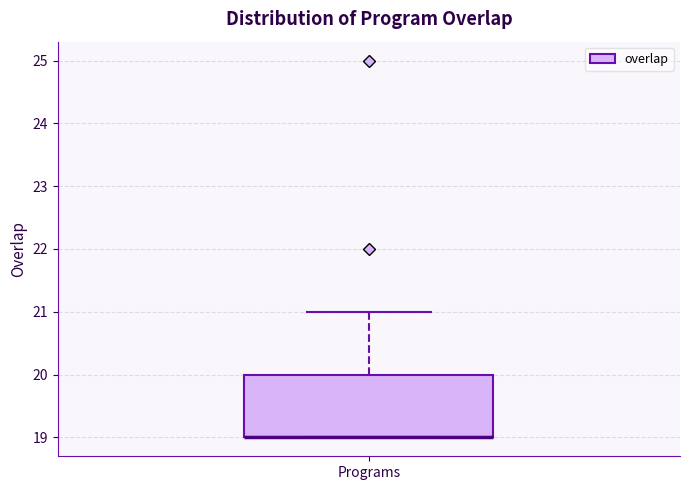

Read this box plot against the y-axis: the position of the median line, the range covered by the box, and the ends of both whiskers. The values are not printed on the chart, so give them approximately, as read against the axis.

median 19 (drawn on the box's lower edge), box 19 to 20, whiskers 19 to 21